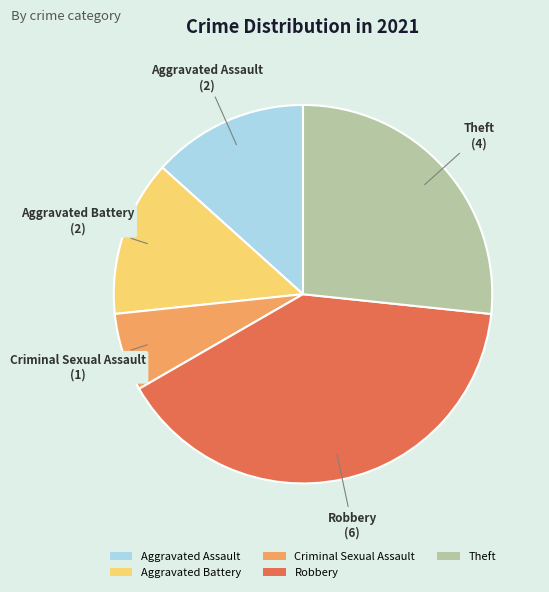

Which category has the biggest portion of the pie?

Robbery